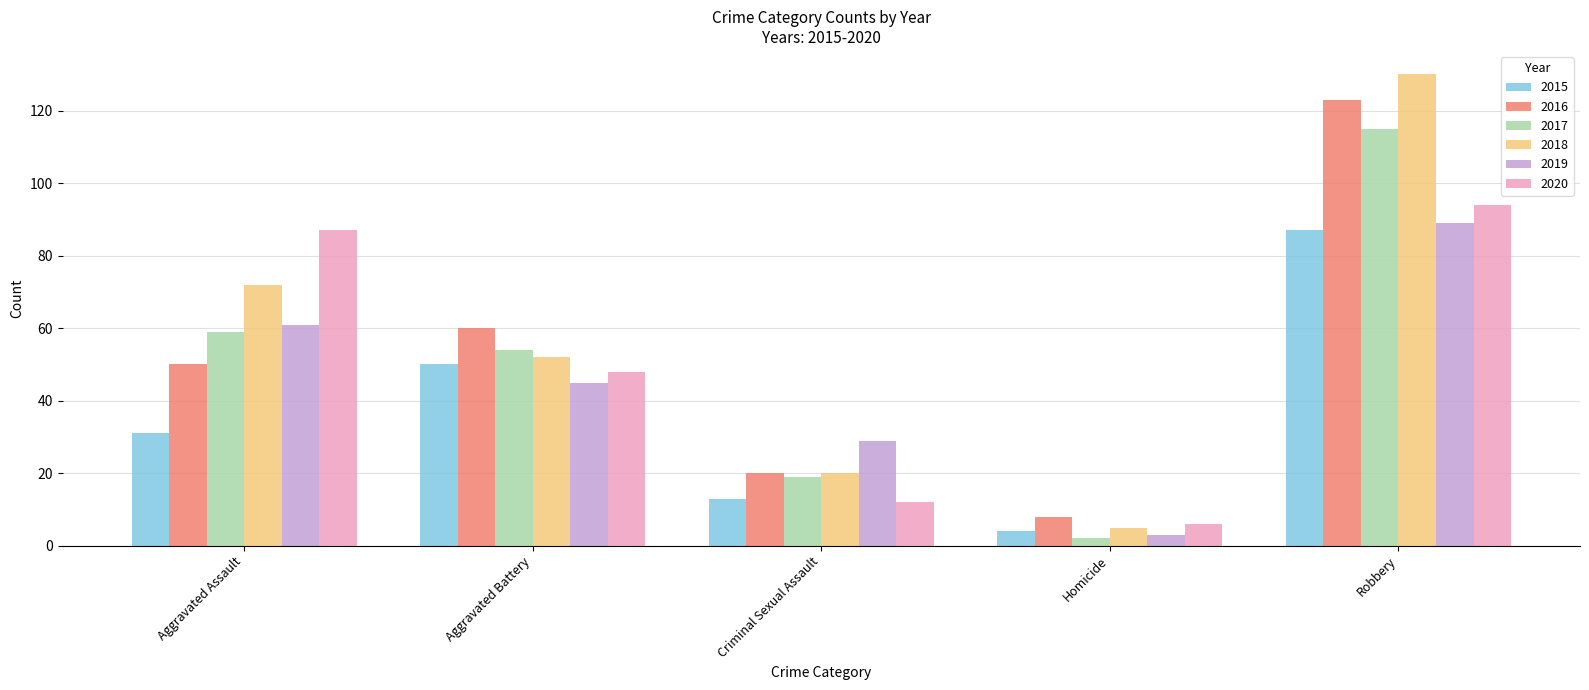

True or false: 2015 has a value of 50 at Aggravated Battery.

True